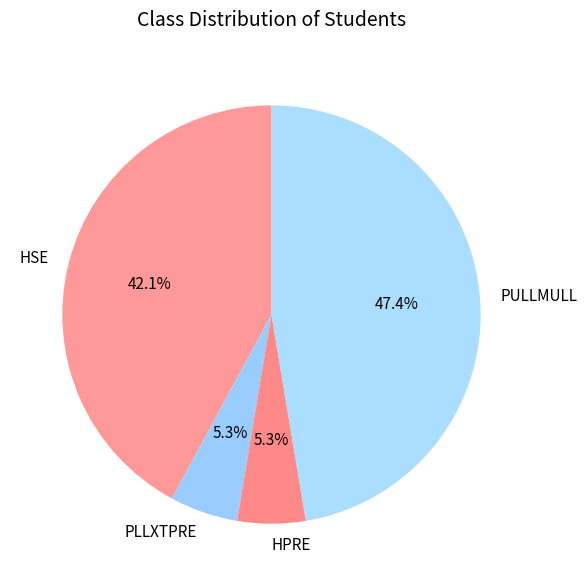

What percentage is NOT represented by HSE?

57.9%